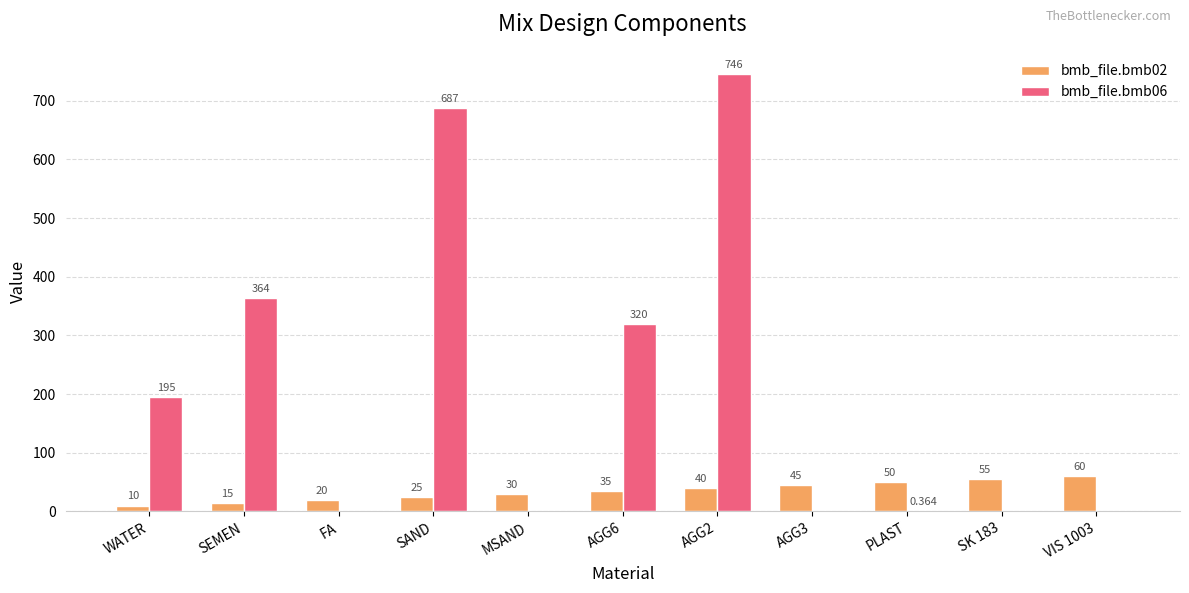

At which label is bmb_file.bmb06 closest to 373?

SEMEN